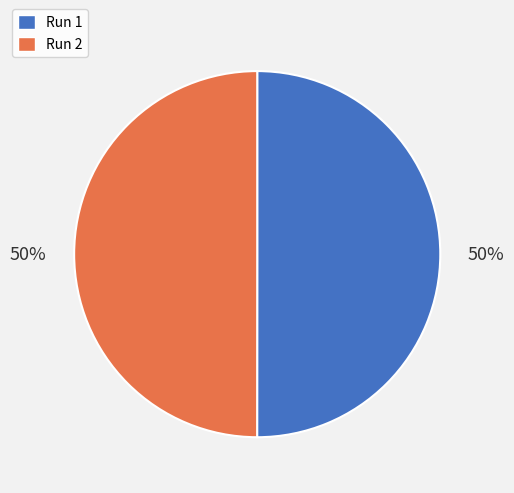

Combined, do Run 2 and Run 1 account for over 50%?

Yes